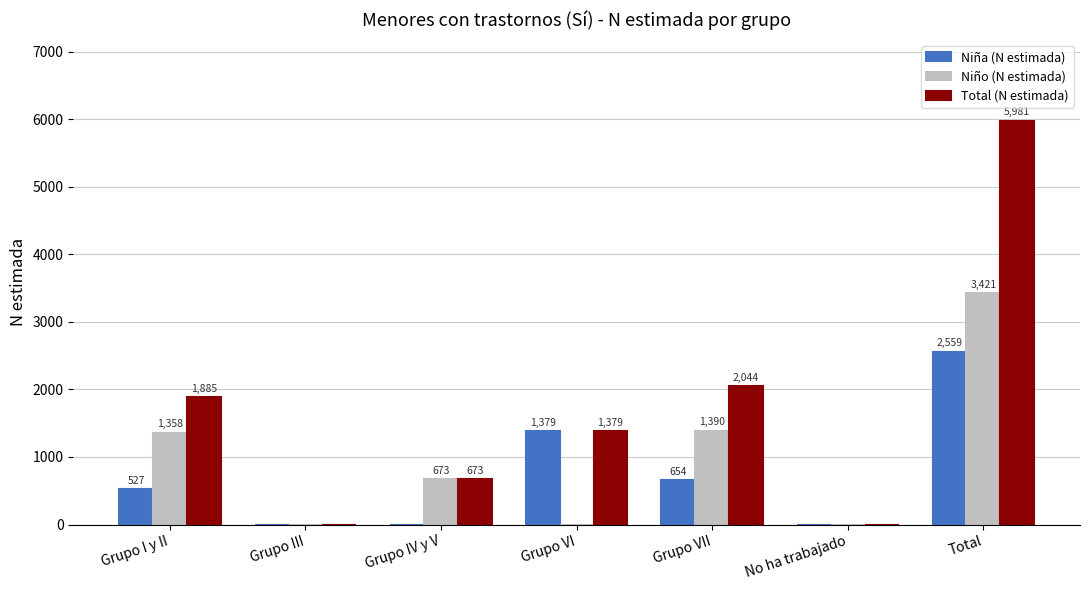

Reading left to right, extract all data points from this chart.

Niña (N estimada): Grupo I y II=527	Grupo III=0	Grupo IV y V=0	Grupo VI=1379	Grupo VII=654	No ha trabajado=0	Total=2559
Niño (N estimada): Grupo I y II=1358	Grupo III=0	Grupo IV y V=673	Grupo VI=0	Grupo VII=1390	No ha trabajado=0	Total=3421
Total (N estimada): Grupo I y II=1885	Grupo III=0	Grupo IV y V=673	Grupo VI=1379	Grupo VII=2044	No ha trabajado=0	Total=5981